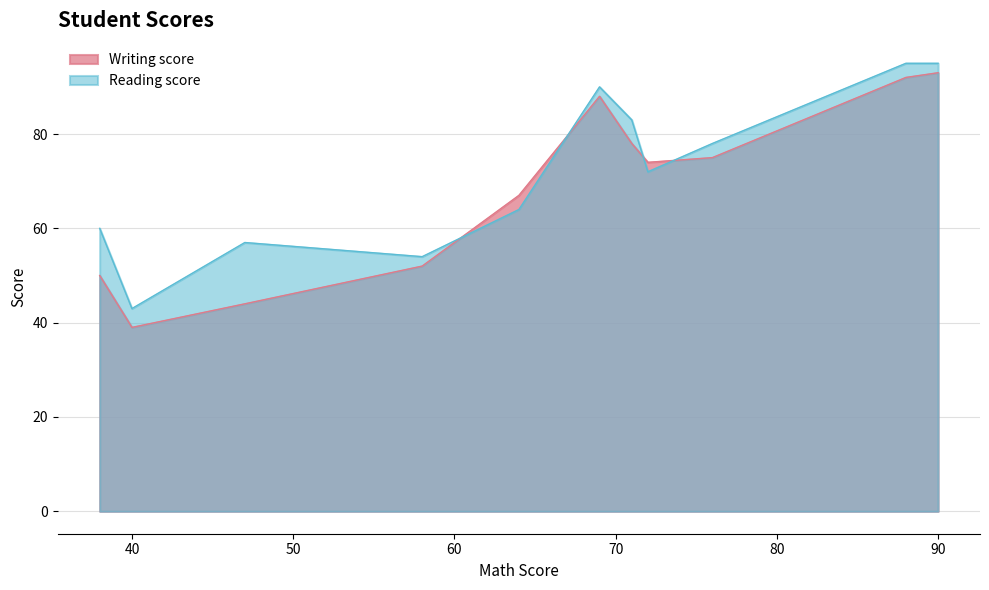

At which category does Writing score reach its first local valley?

40